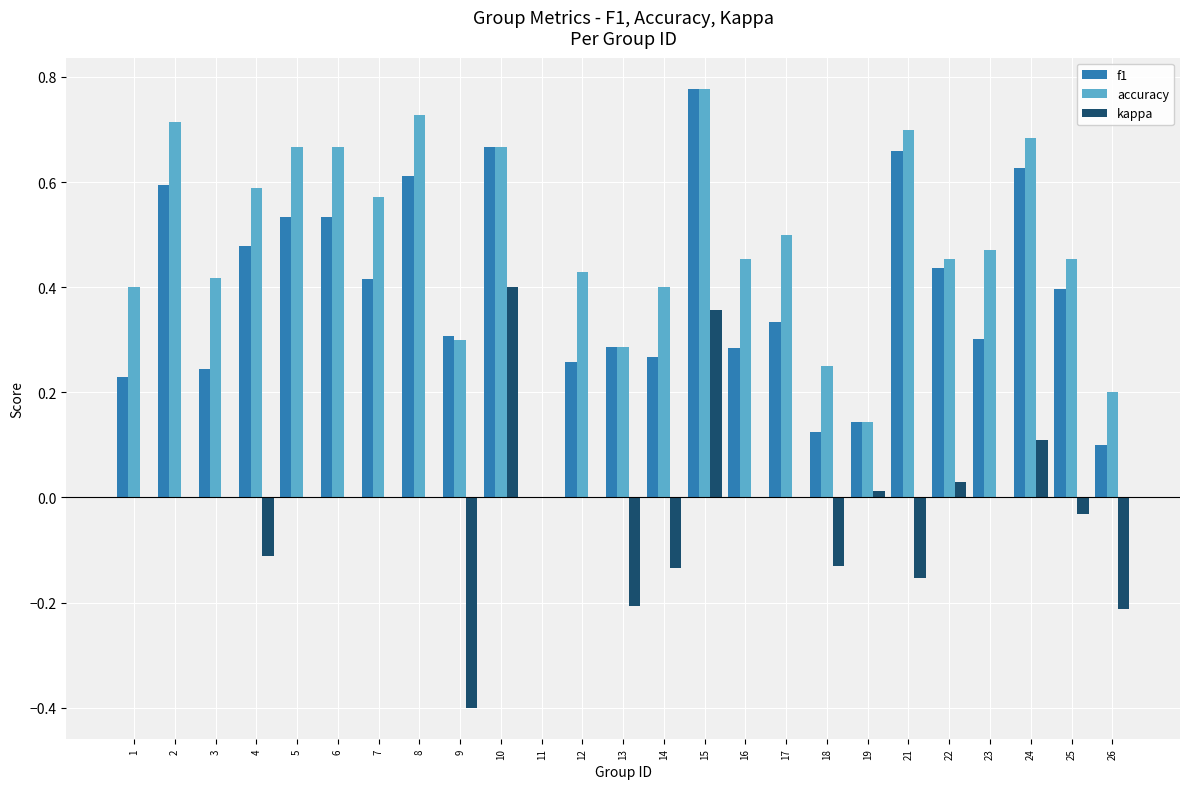

Is the value of kappa at 16 greater than the value of f1 at 8?

No